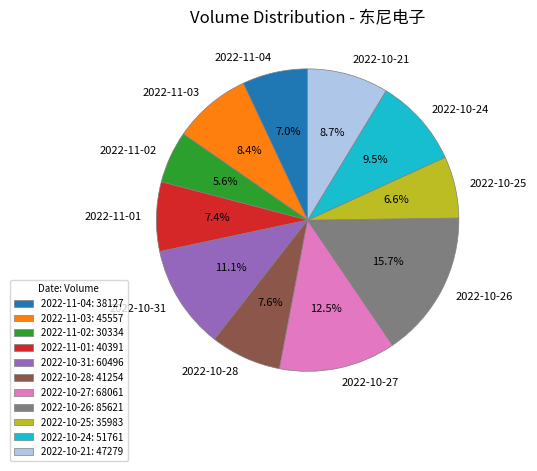

Approximately how many times larger is the value at 2022-10-24 compared to 2022-10-26?

0.6